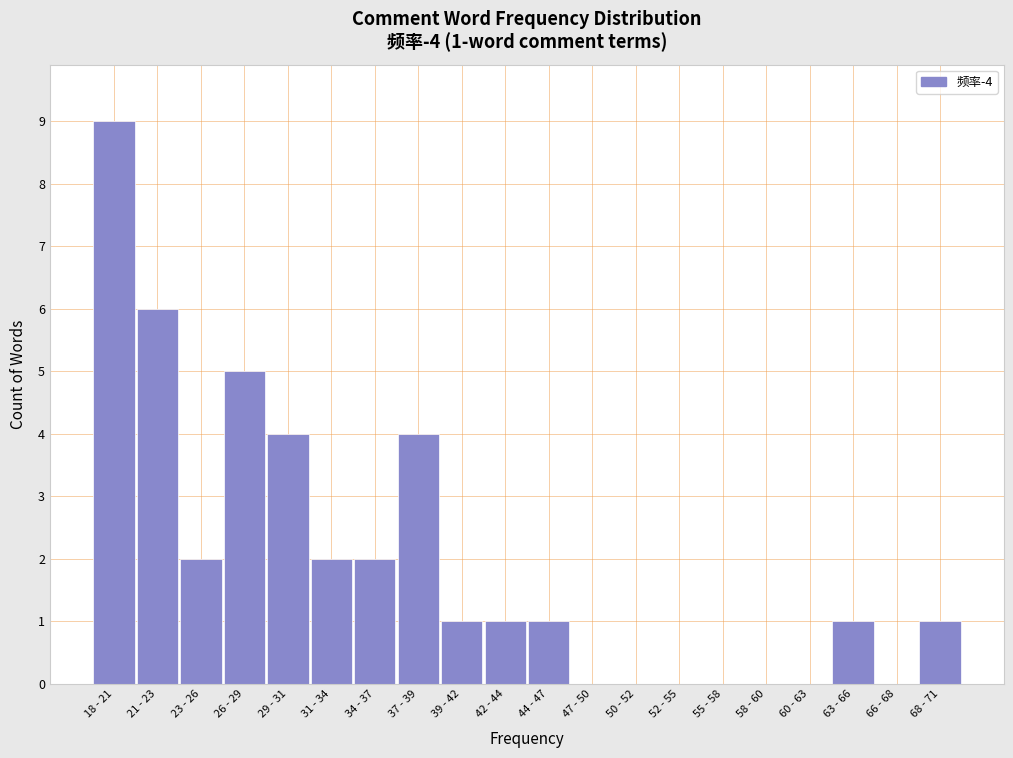

Reading right to left, transcribe all the data shown in this chart.

68 - 71=1	66 - 68=0	63 - 66=1	60 - 63=0	58 - 60=0	55 - 58=0	52 - 55=0	50 - 52=0	47 - 50=0	44 - 47=1	42 - 44=1	39 - 42=1	37 - 39=4	34 - 37=2	31 - 34=2	29 - 31=4	26 - 29=5	23 - 26=2	21 - 23=6	18 - 21=9